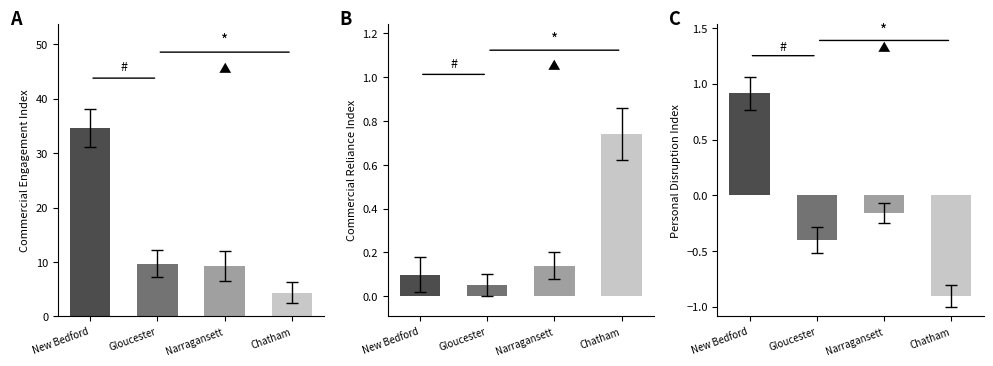

Are the bars horizontal?

No